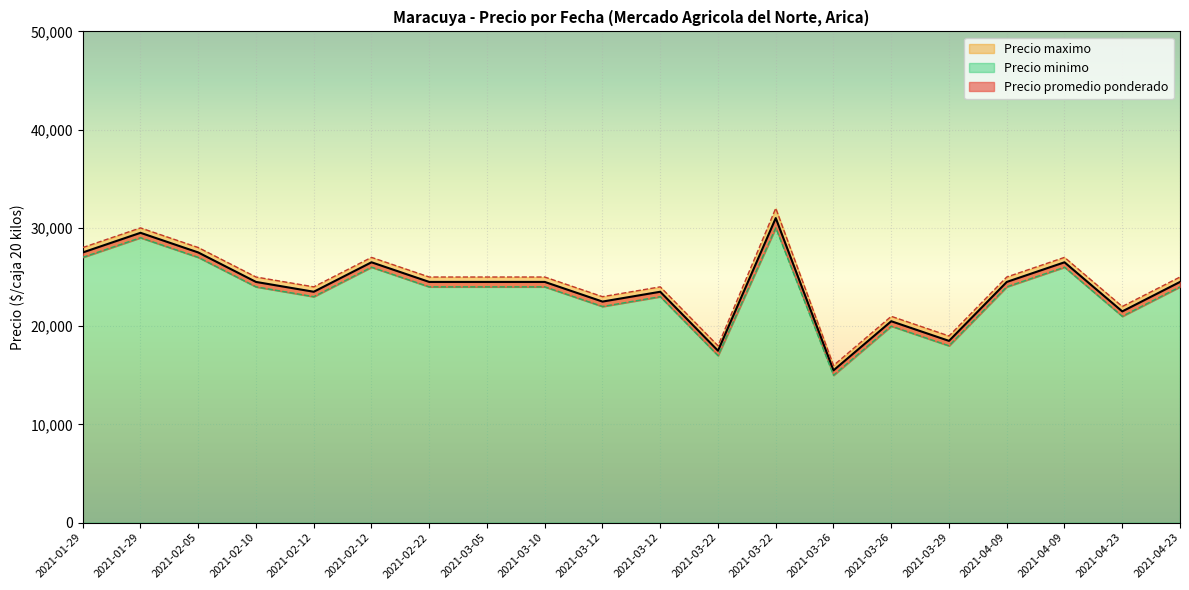

Does the chart display data point markers on the line(s)?

No